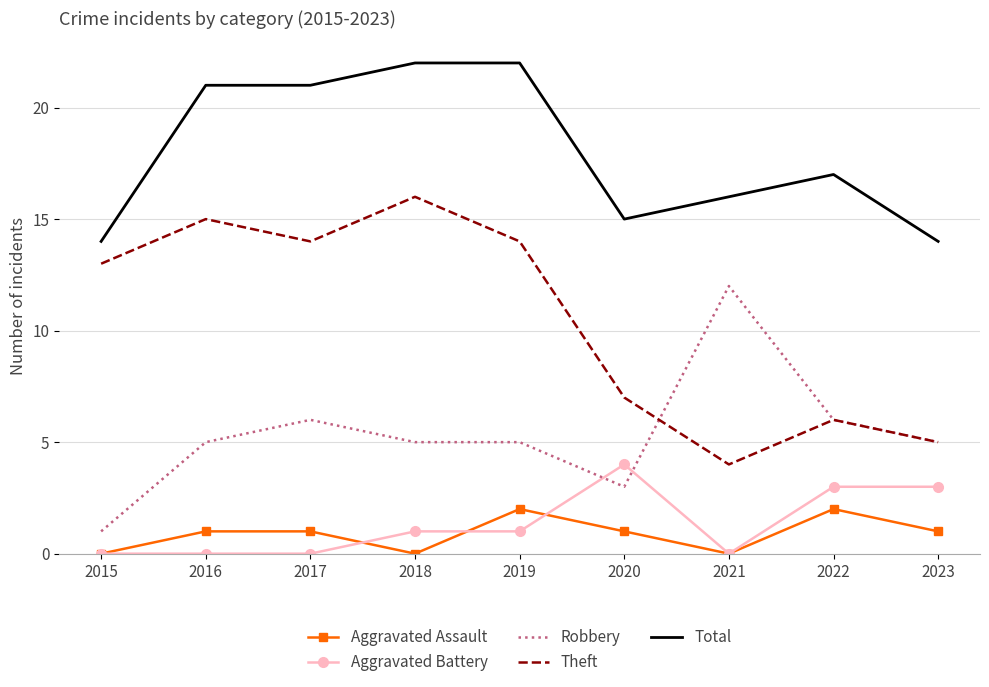

Is the value of Theft at 2022 greater than the value of Aggravated Battery at 2022?

Yes